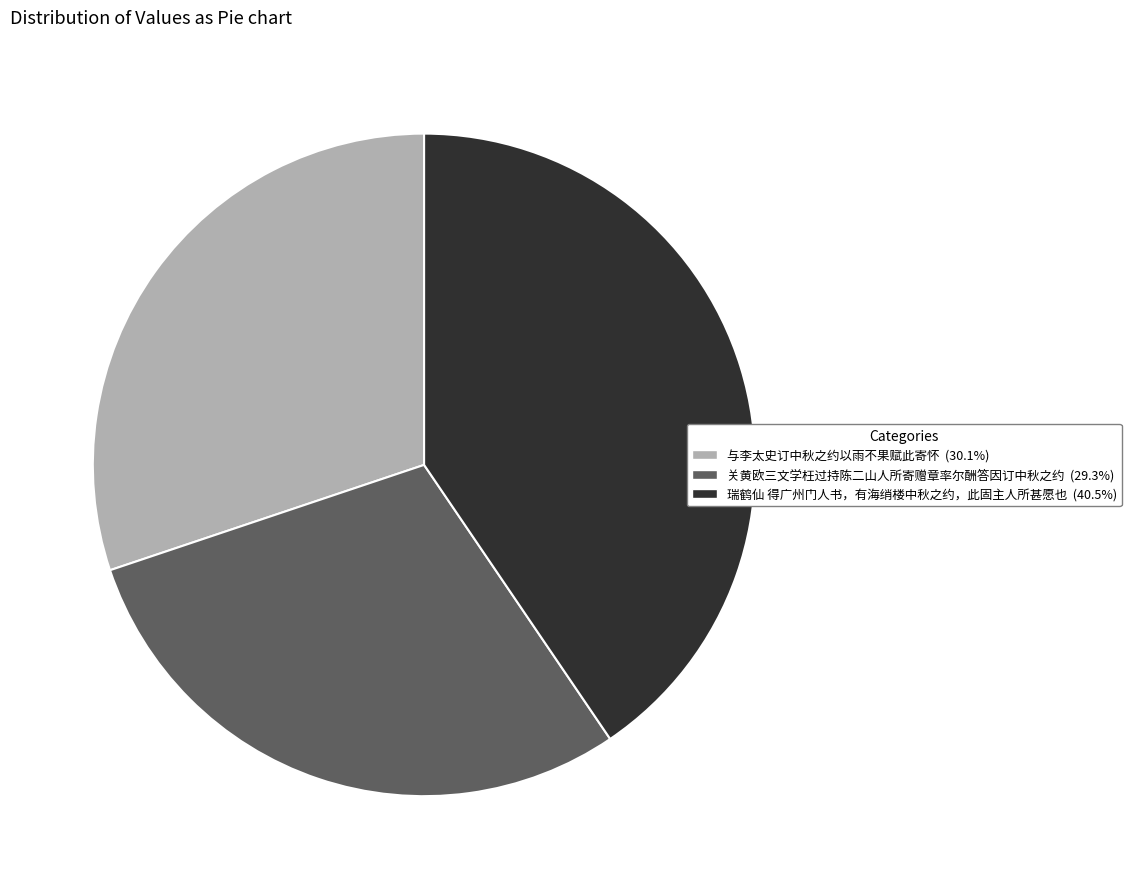

Is it true that 关黄欧三文学枉过持陈二山人所寄赠章率尔酬答因订中秋之约 is 29% of the pie?

True